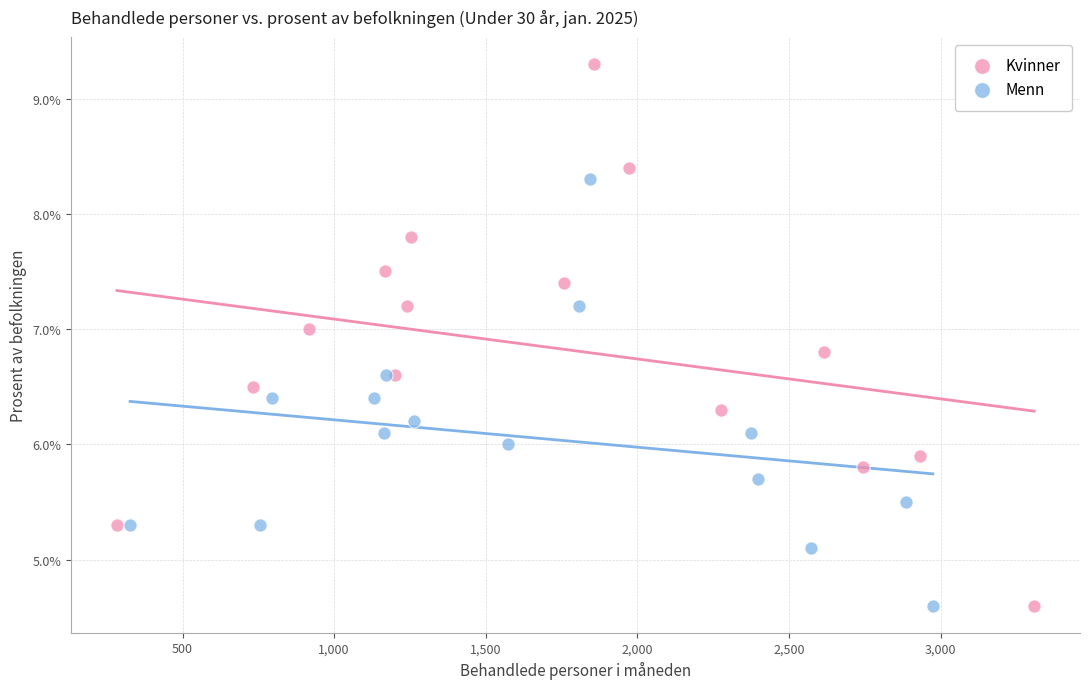

Which series contains the highest Y value?

Kvinner